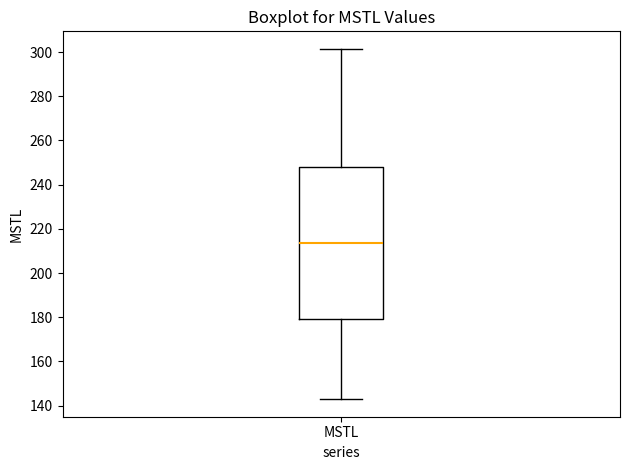

Where does the lower whisker of the box for MSTL end on the y-axis? The values are not printed on the chart, so give them approximately, as read against the axis.

142